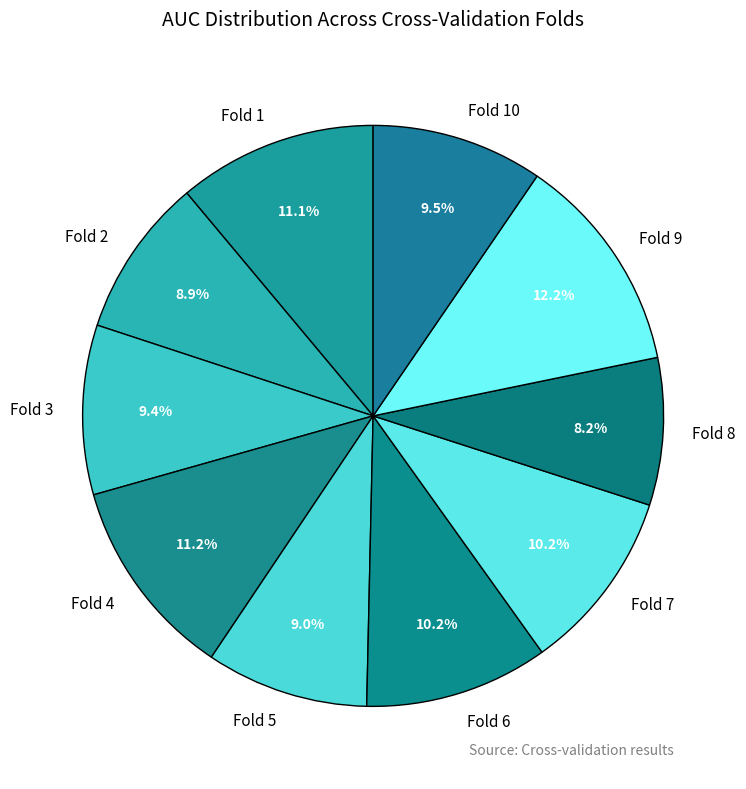

The Fold 5 slice represents 2% of the pie. True or false?

False